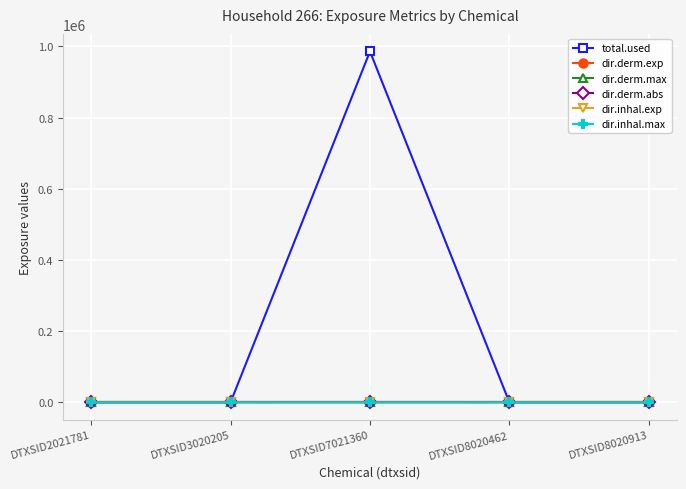

At how many categories does at least one series exceed 584144?

1